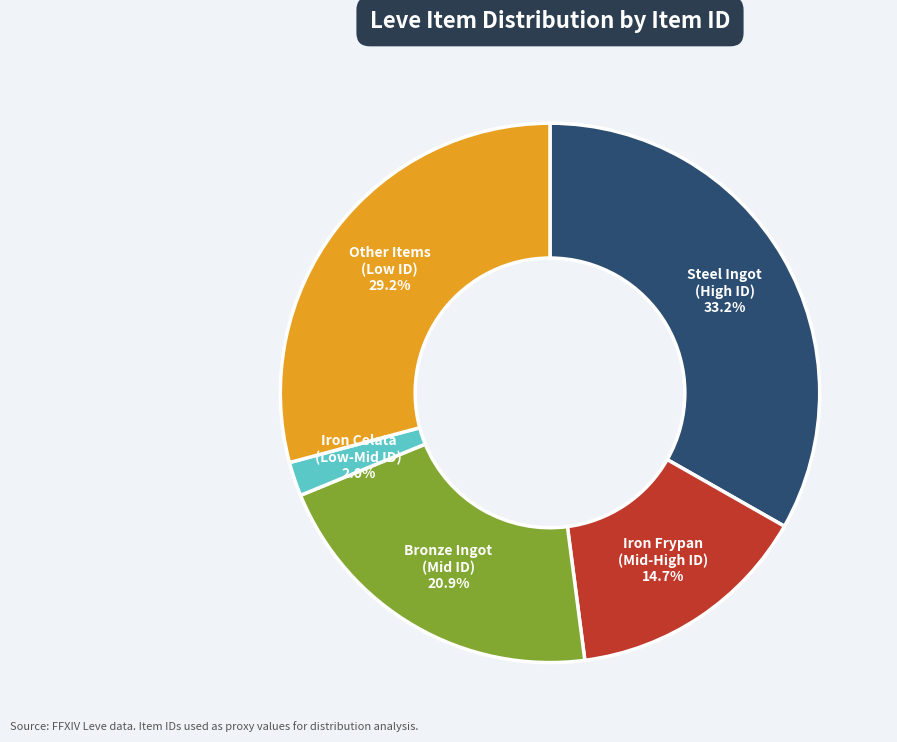

Is there any slice that represents more than half of the pie?

No